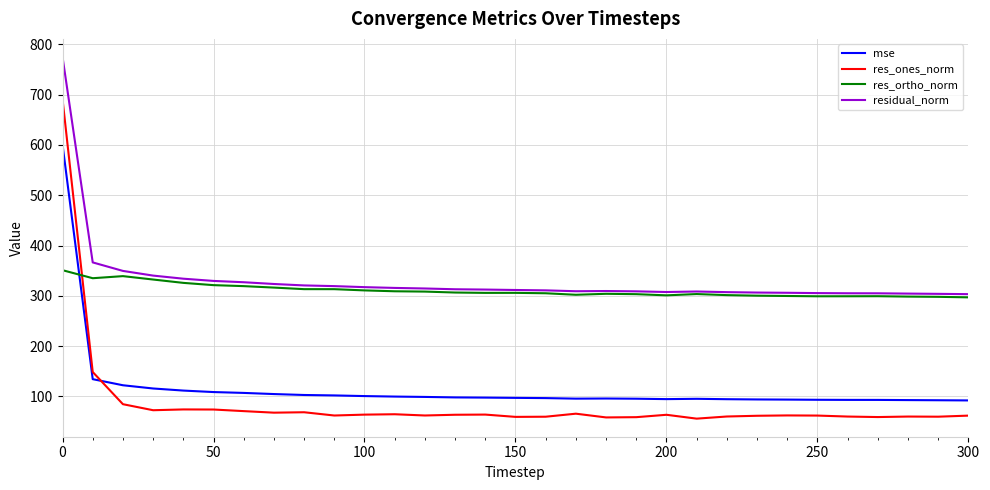

What is the greatest value displayed?

774.8